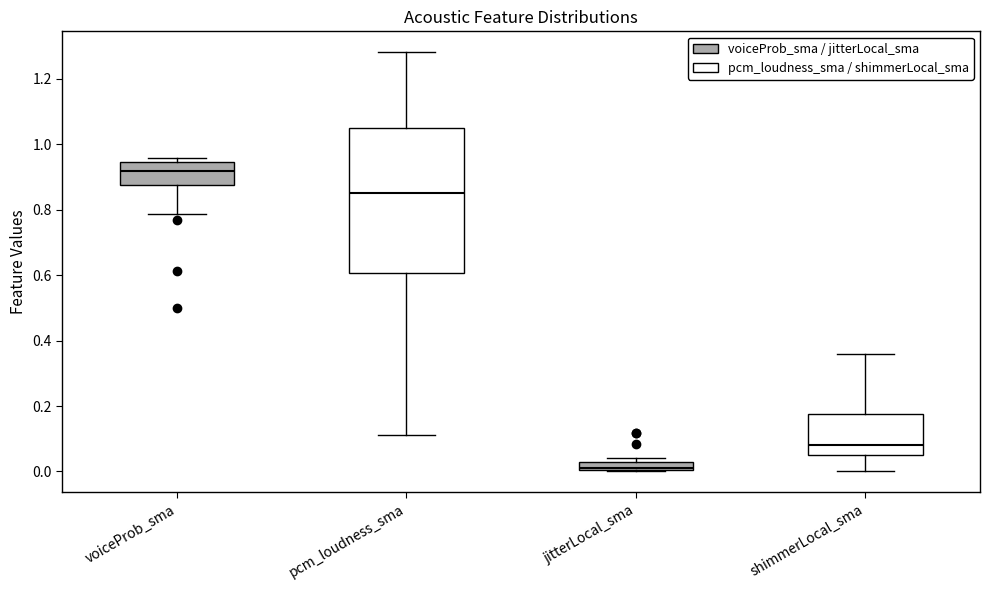

Which box's median line is the lowest?

jitterLocal_sma